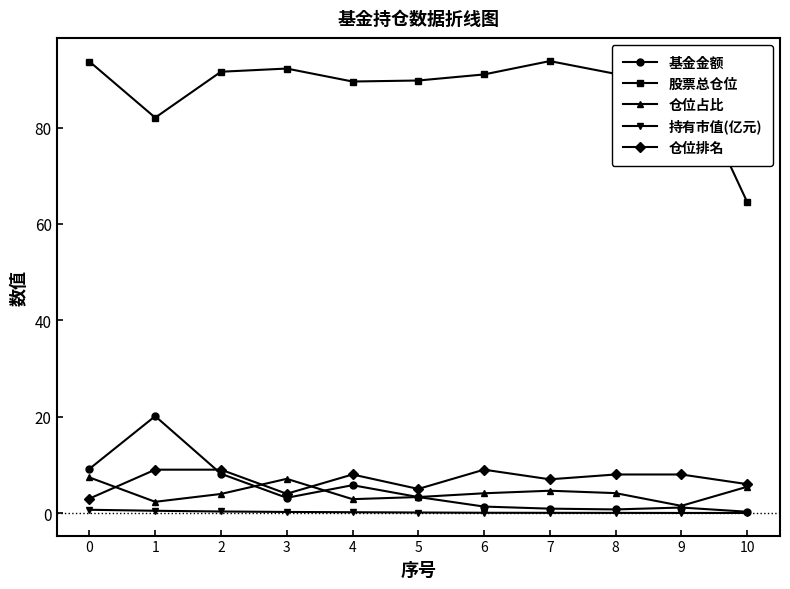

What is the total value across all series at 5?

101.5